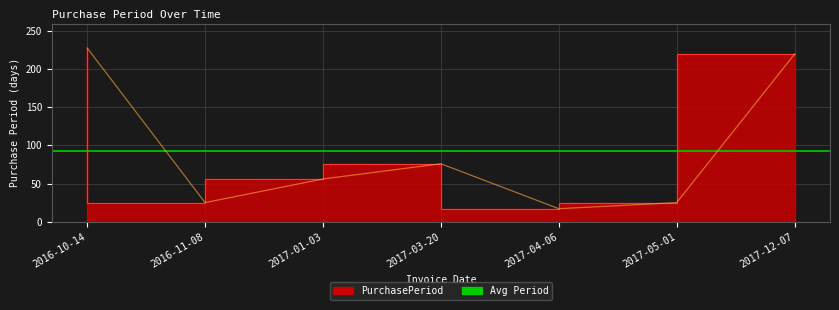

At which category does the data reach its first local peak?

2017-03-20